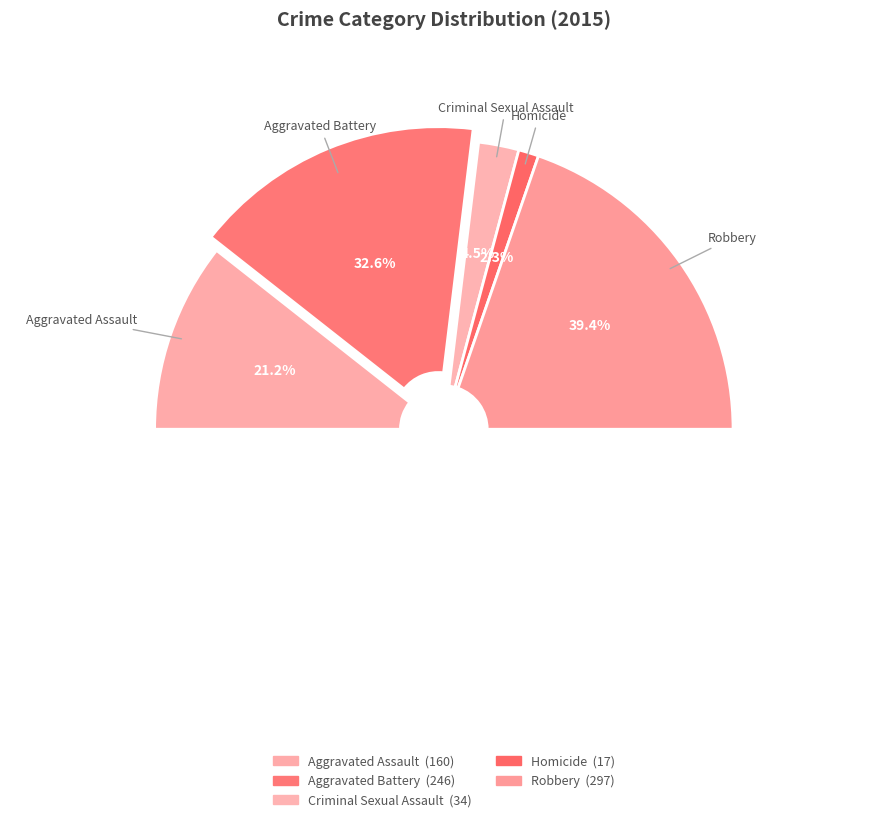

How many slices are in this pie chart?

5